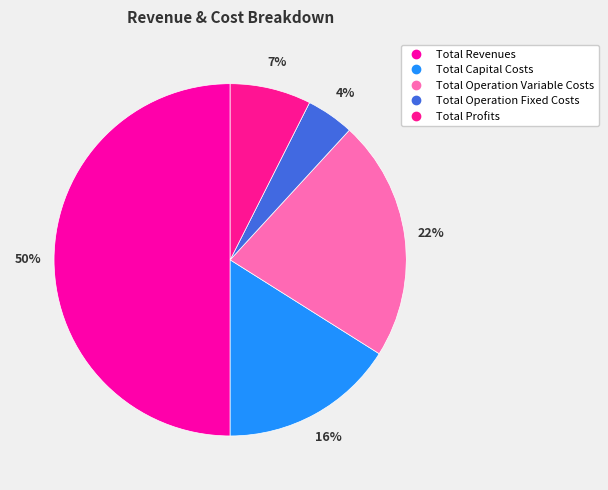

What percentage is NOT represented by Total Operation Fixed Costs?

95.6%